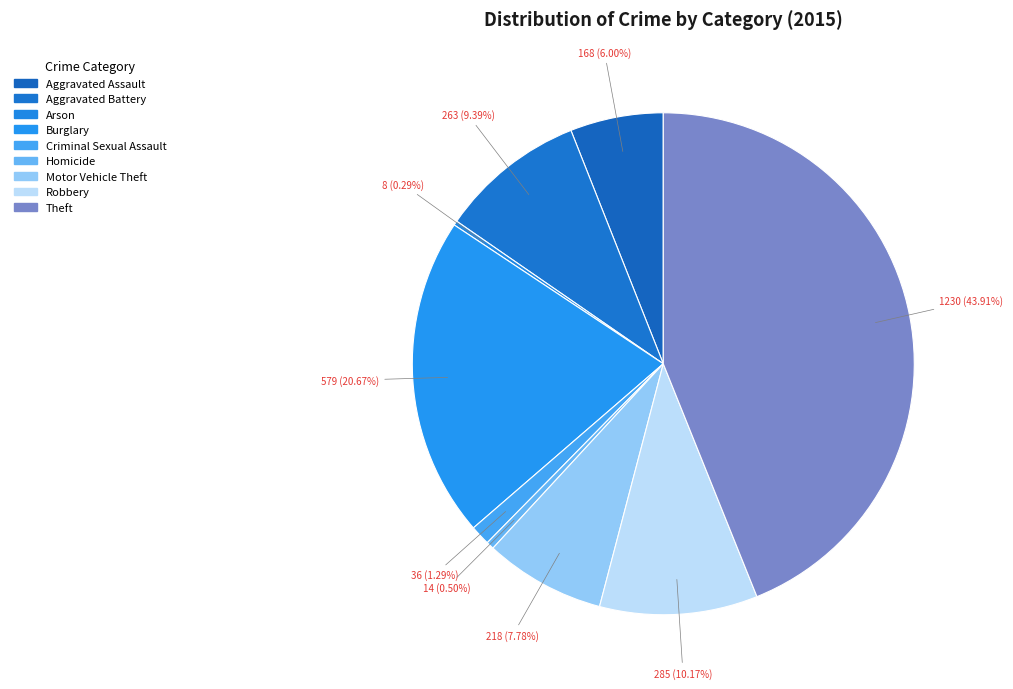

Rank the categories by value from lowest to highest.

Arson, Homicide, Criminal Sexual Assault, Aggravated Assault, Motor Vehicle Theft, Aggravated Battery, Robbery, Burglary, Theft